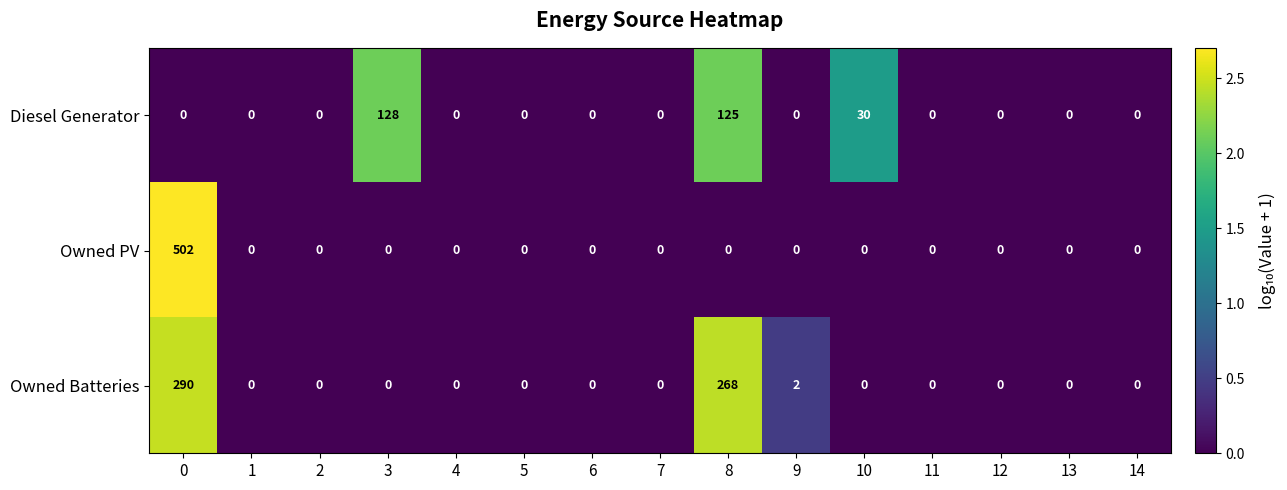

How many data points in Owned PV are above 0?

1